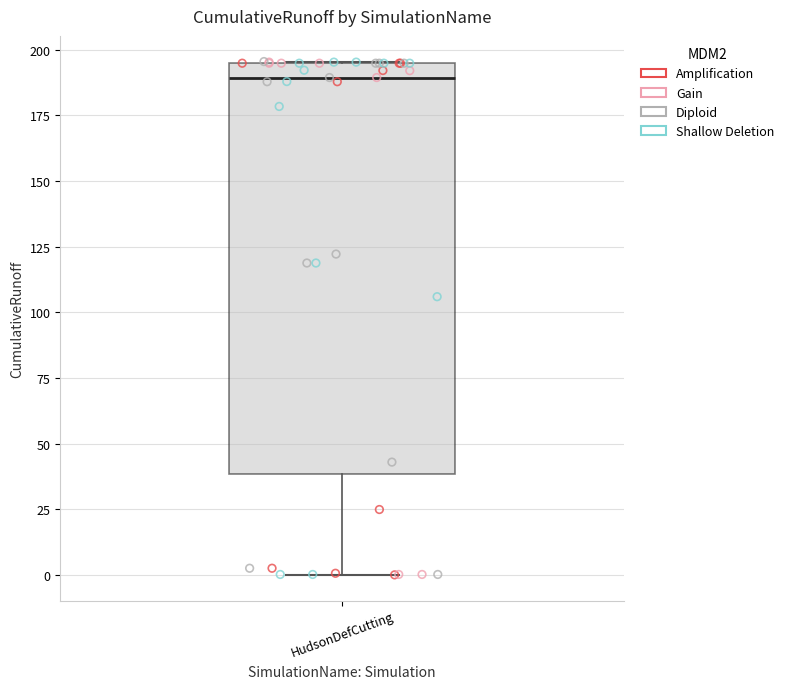

Transcribe this box plot: give where the median line is, the range the box spans, and where the two whiskers end, as read against the y-axis. The values are not printed on the chart, so give them approximately, as read against the axis.

median 190, box 40 to 195, whiskers 0 to 195